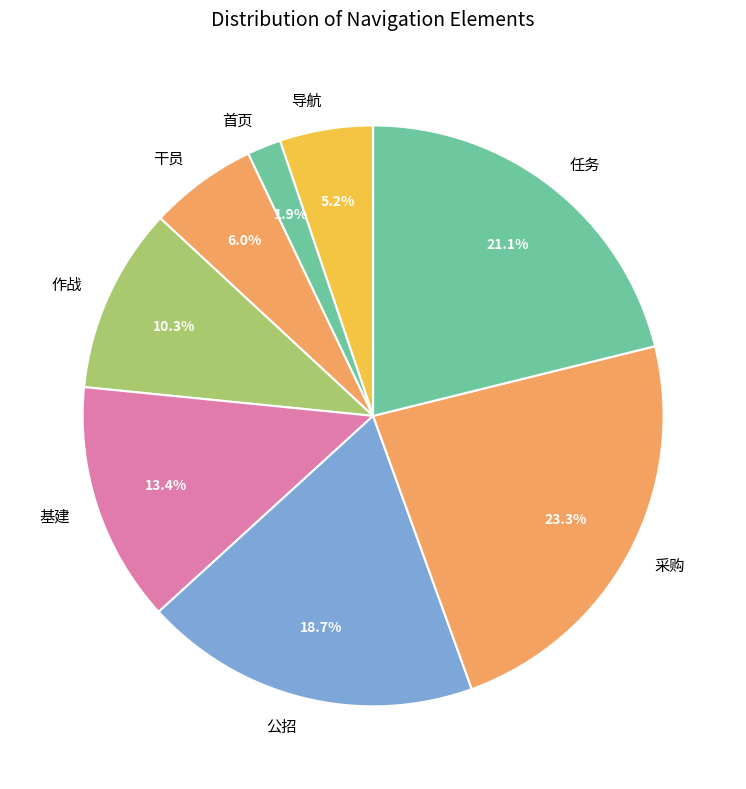

Which category has the smallest portion of the pie?

首页